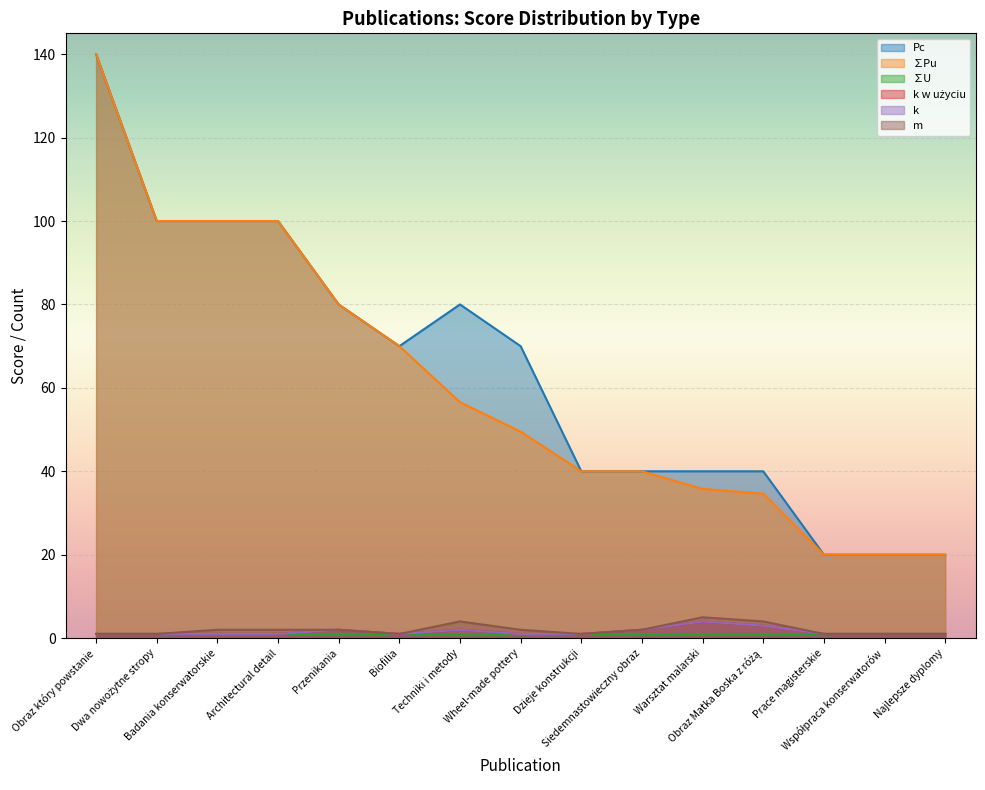

Rank the series at Dzieje konstrukcji from lowest to highest value.

∑U, k w użyciu, k, m, ∑Pu, Pc